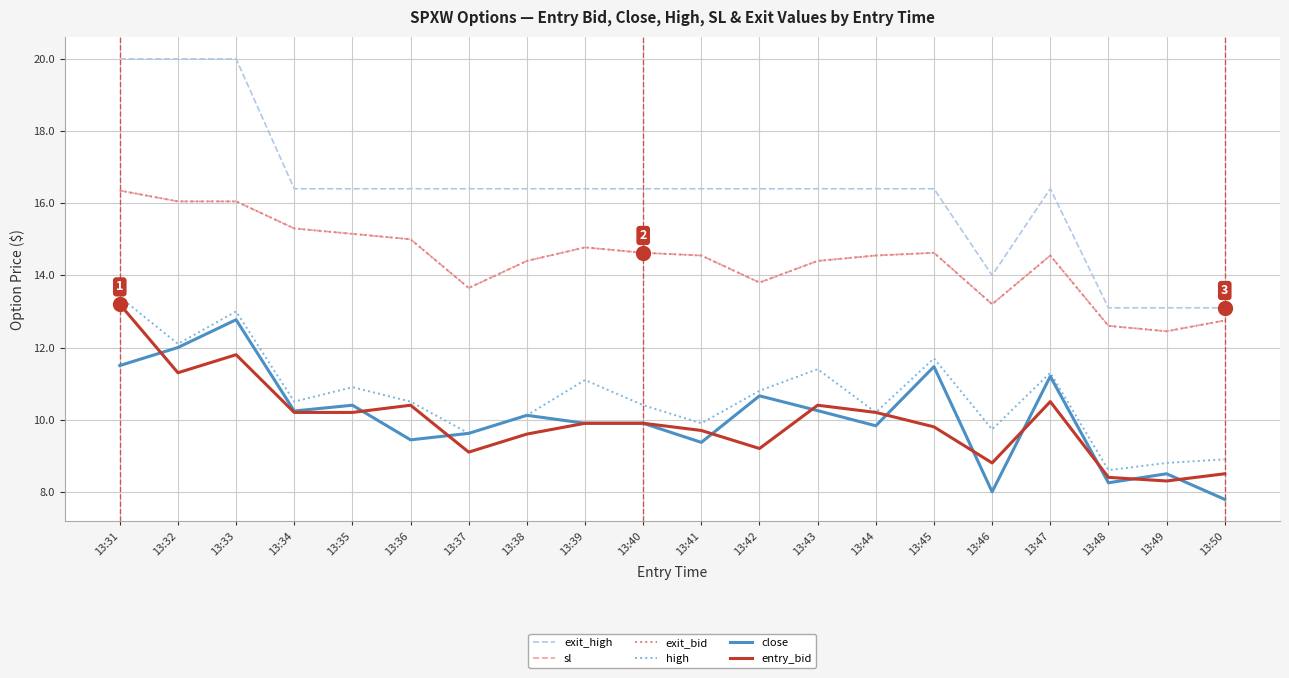

Where is the first local maximum for exit_high?

13:47